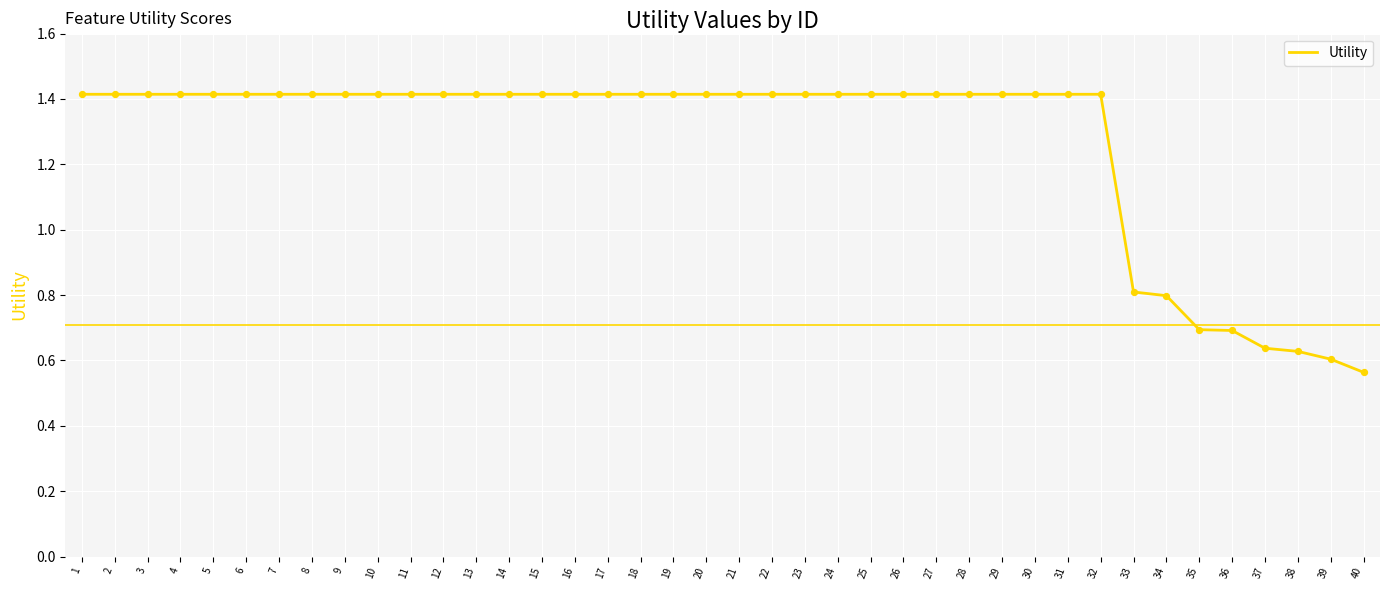

Approximately how many times larger is the value at 4 compared to 10?

1.0